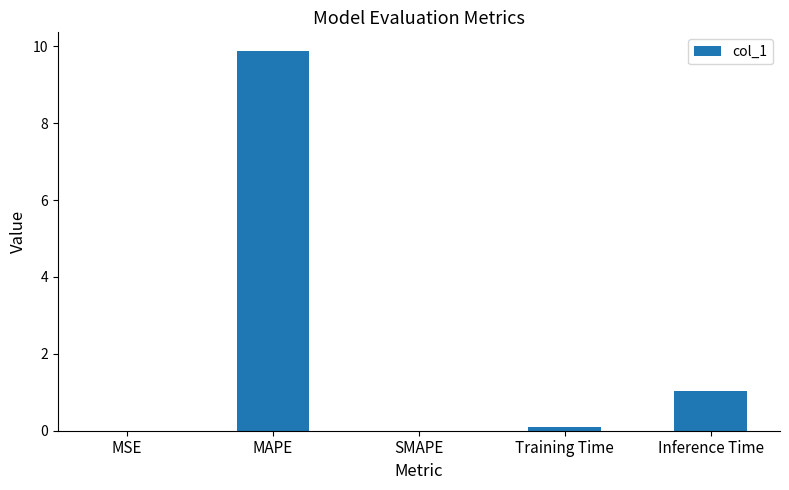

Read the value at Training Time.

0.1